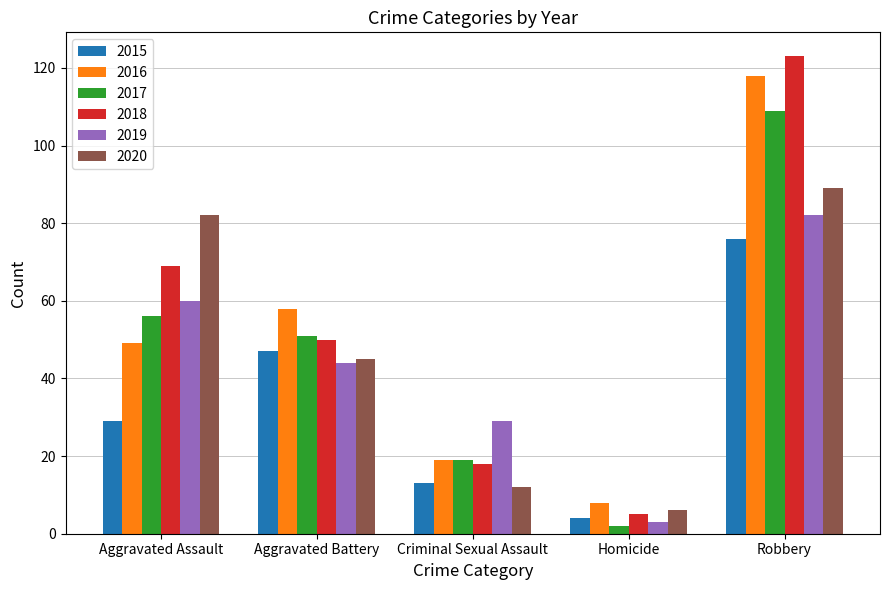

At how many categories does at least one series exceed 117?

1